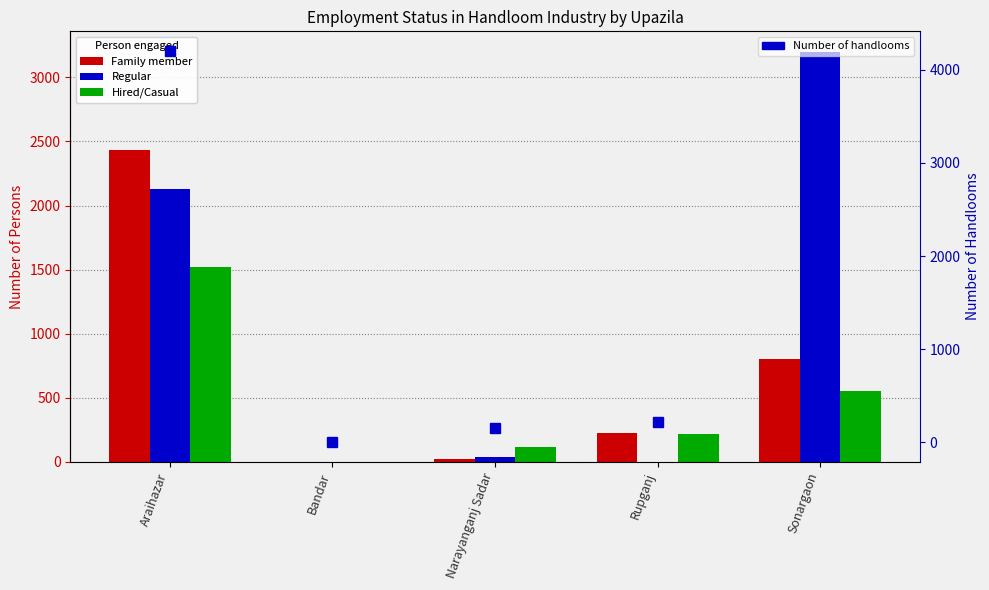

The Regular series shows 1364 at Araihazar. True or false?

False